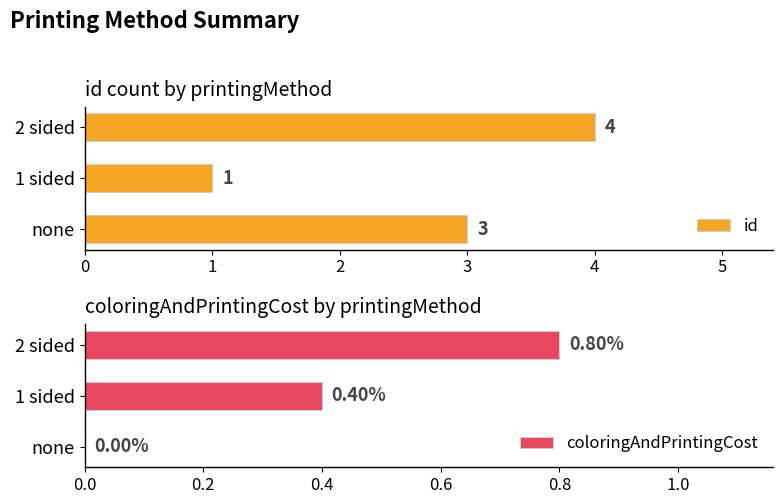

What is the highest value of the id series?

4